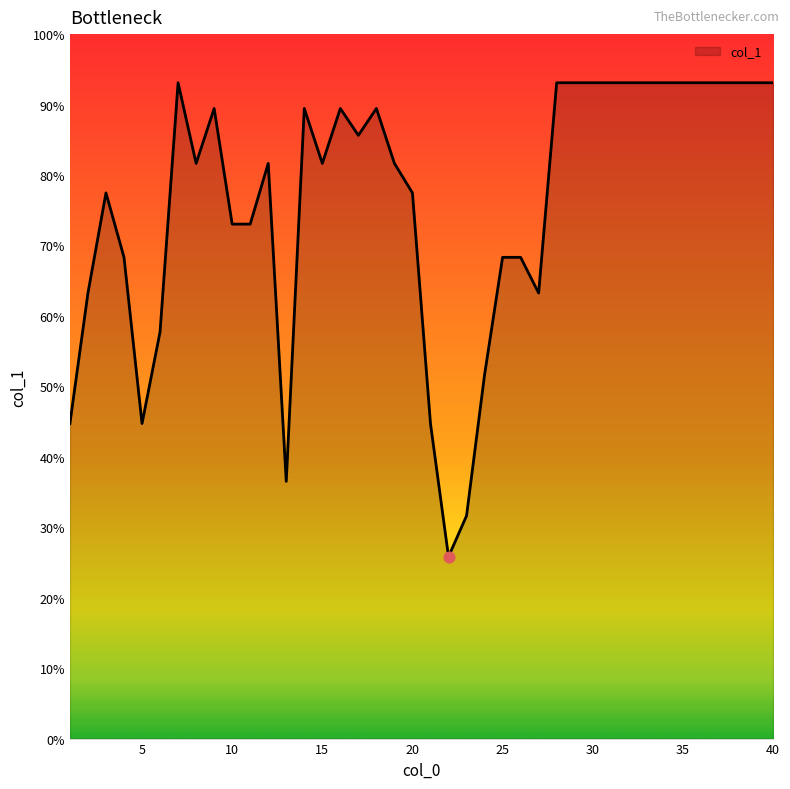

What is the greatest value displayed?

93.1